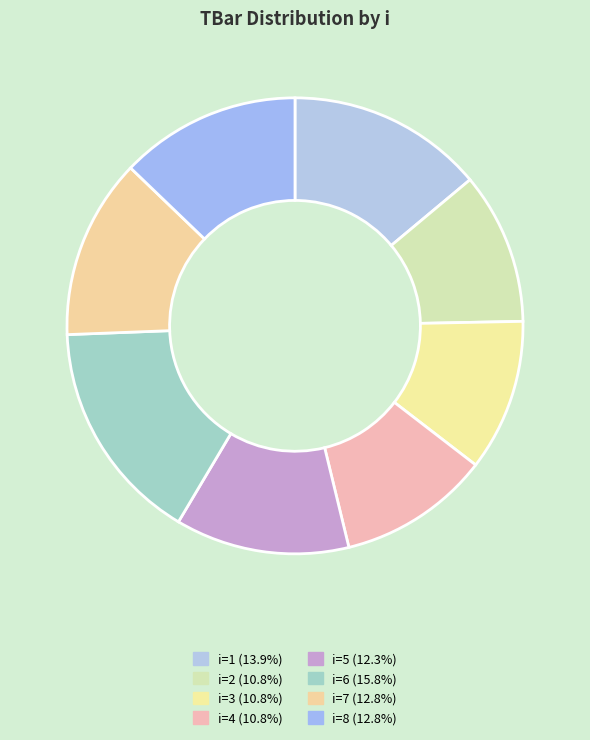

How many slices are in this pie chart?

8